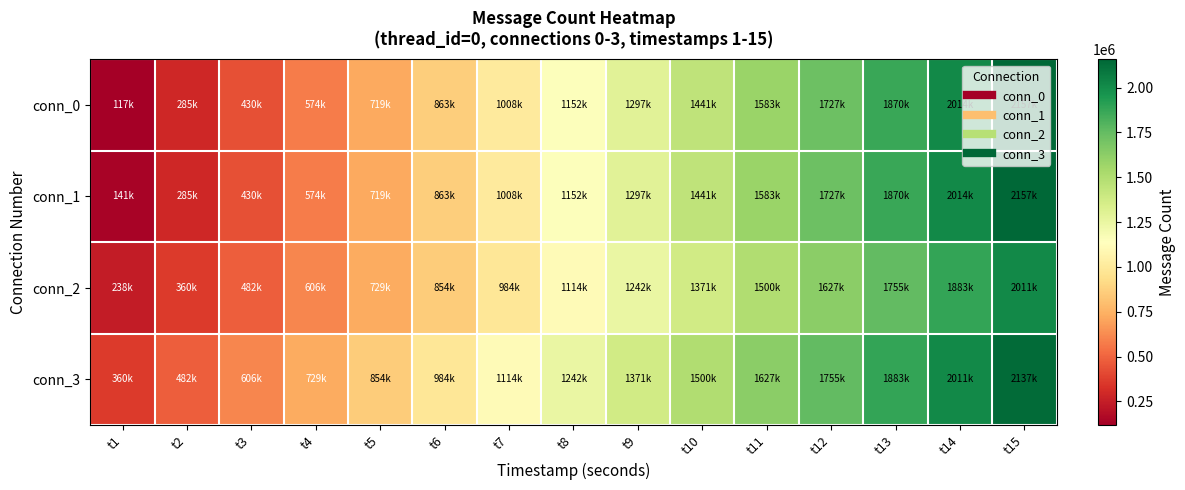

At which category is the sum across all series the highest?

t15